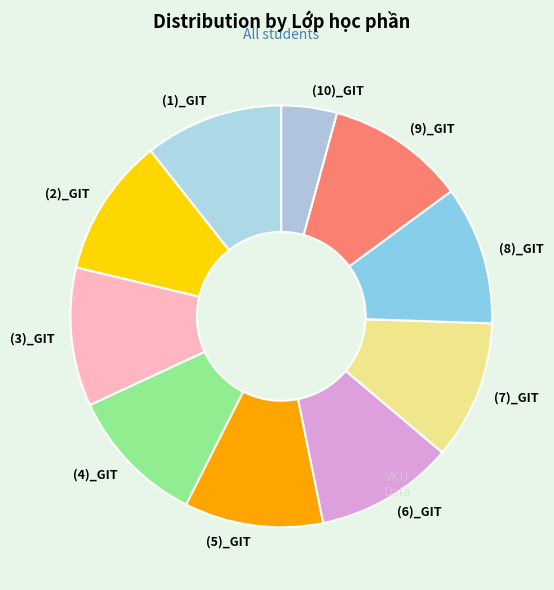

Which category has the biggest portion of the pie?

Automat và Ngôn ngữ hình thức (1)_GIT